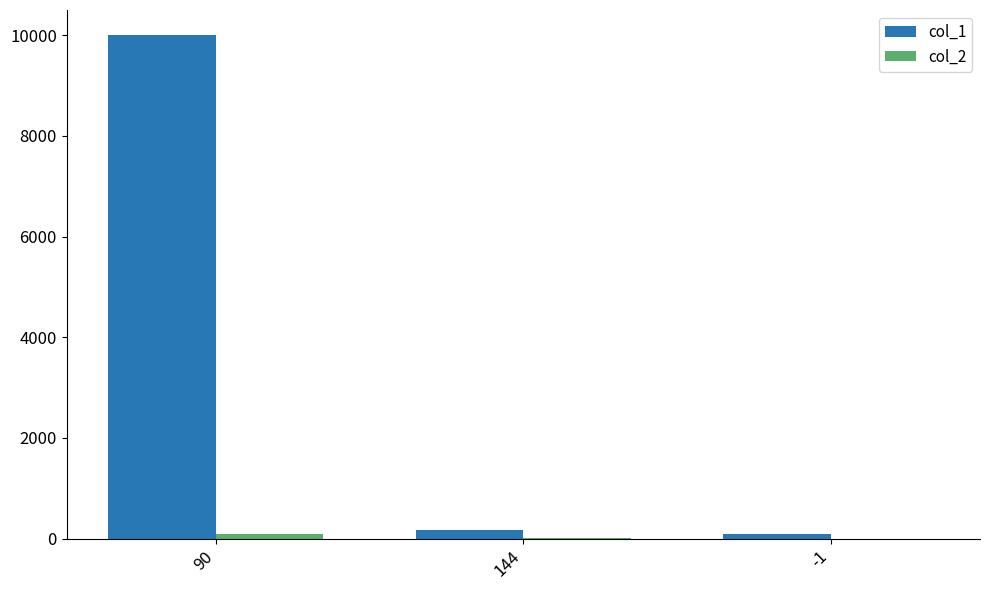

At which label is col_1 closest to 5049?

144